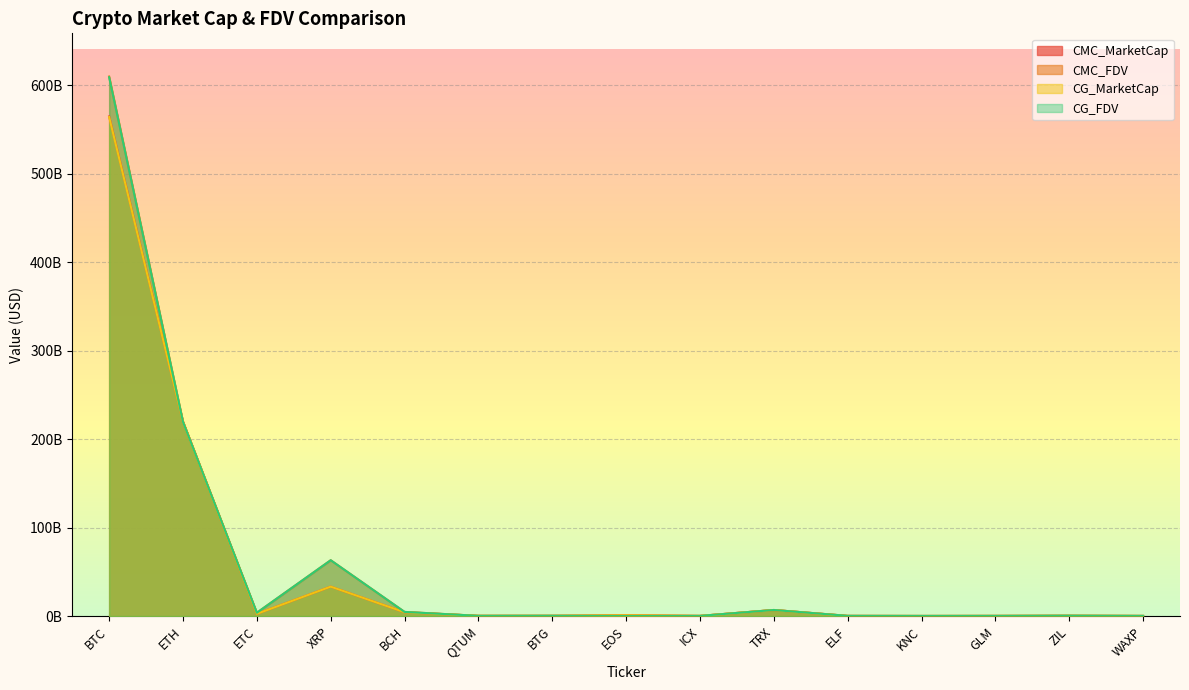

Reading left to right, extract all data points from this chart.

CMC_MarketCap: BTC=564600911039.3	ETH=219700801929.3	ETC=2543120818.1	XRP=33269629101.6	BCH=4356205733.0	QTUM=266592158.8	BTG=282372646.1	EOS=788808612.6	ICX=203472309.7	TRX=6866447482.8	ELF=175790506.8	KNC=114439993.8	GLM=205200643.6	ZIL=321814078.1	WAXP=165736534.3
CMC_FDV: BTC=609657315604.8	ETH=219700801929.3	ETC=3764945340.1	XRP=63080807091.0	BCH=4699183168.9	QTUM=274396228.8	BTG=338577791.4	EOS=788808612.6	ICX=203472309.7	TRX=6866447733.8	ELF=282203621.8	KNC=169410272.8	GLM=205200643.6	ZIL=425902675.0	WAXP=200038655.0
CG_MarketCap: BTC=563813705563.0	ETH=219388222964.0	ETC=2540575441.0	XRP=33276137292.0	BCH=4351980955.0	QTUM=266236314.0	BTG=292775742.0	EOS=800200299.0	ICX=203028491.0	TRX=6861062251.0	ELF=130094331.0	KNC=123082956.0	GLM=206878623.0	ZIL=340883468.0	WAXP=168233866.0
CG_FDV: BTC=608805724172.0	ETH=219388222964.0	ETC=3761159032.0	XRP=63093146930.0	BCH=4694625787.0	QTUM=274000940.0	BTG=351051574.0	EOS=0.0	ICX=205266095.0	TRX=6861061398.0	ELF=248158610.0	KNC=170933867.0	GLM=206878623.0	ZIL=425517163.0	WAXP=190181258.0